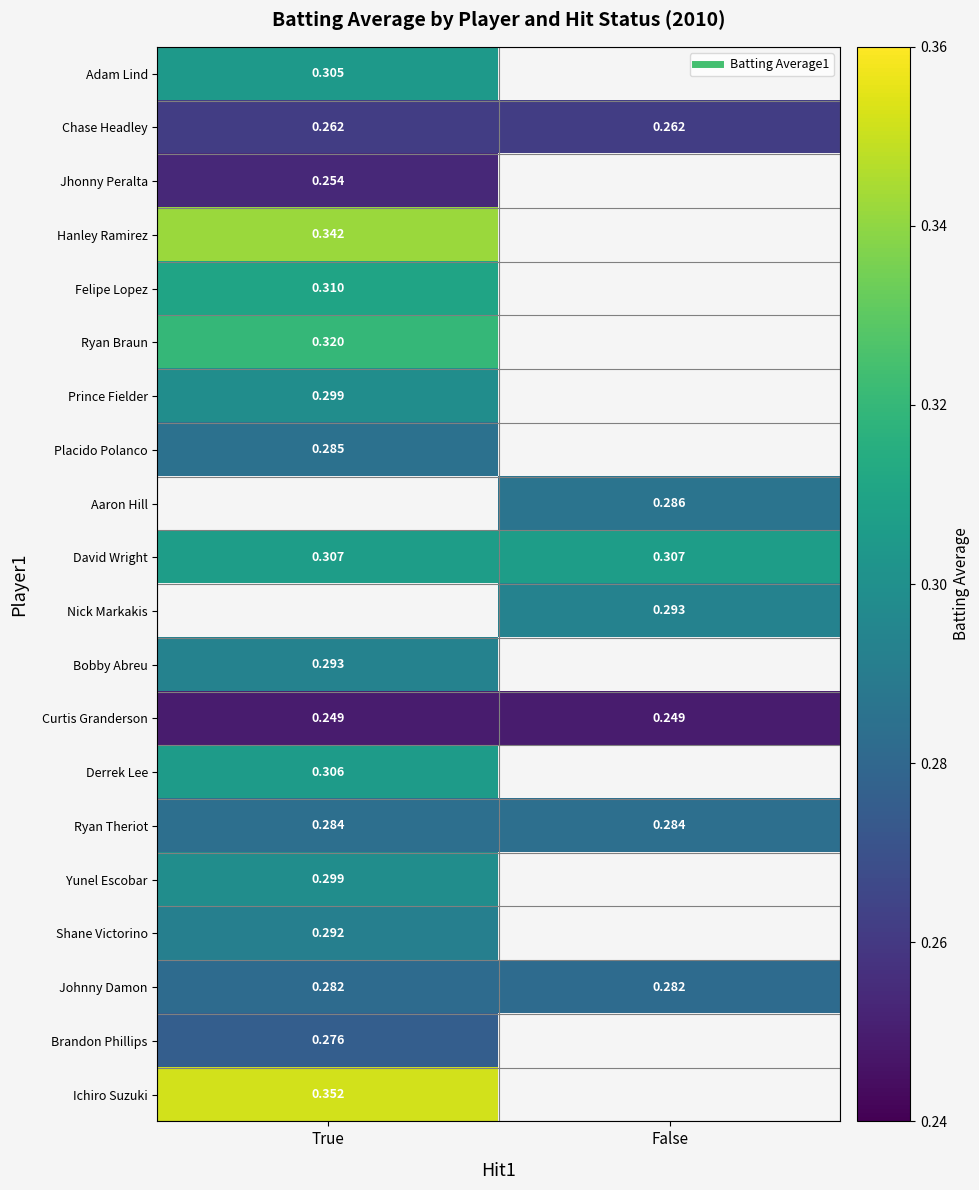

At how many categories does at least one series exceed 0?

2